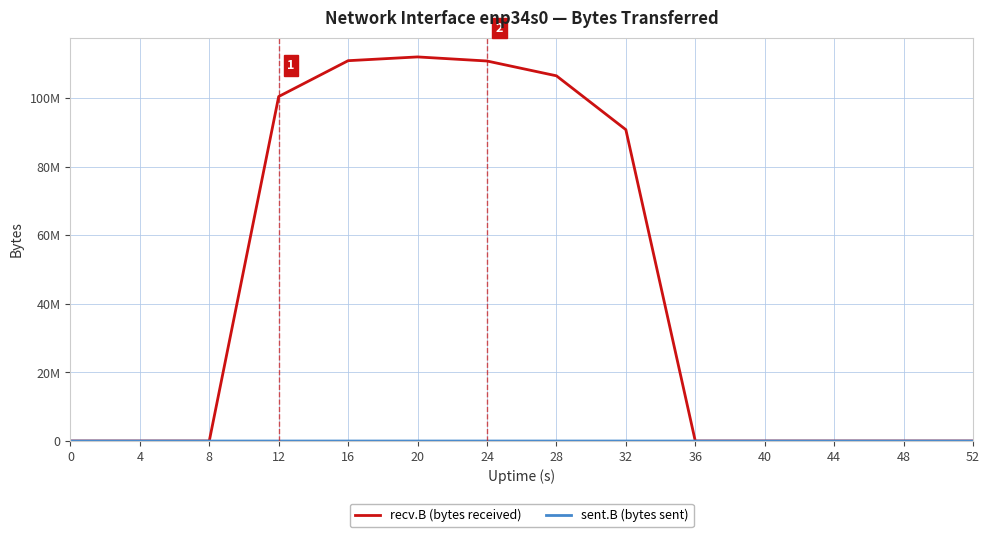

List the series in order of their overall mean, highest first.

recv.B (bytes received), sent.B (bytes sent)